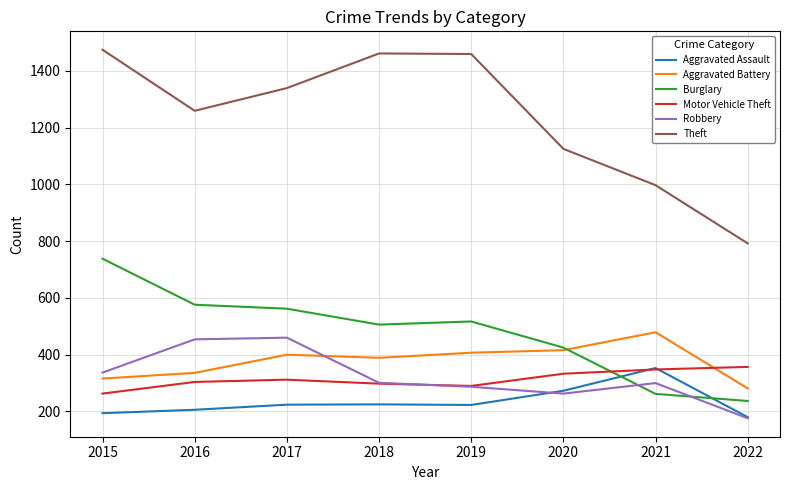

What is the sum of all Aggravated Assault values?

1878